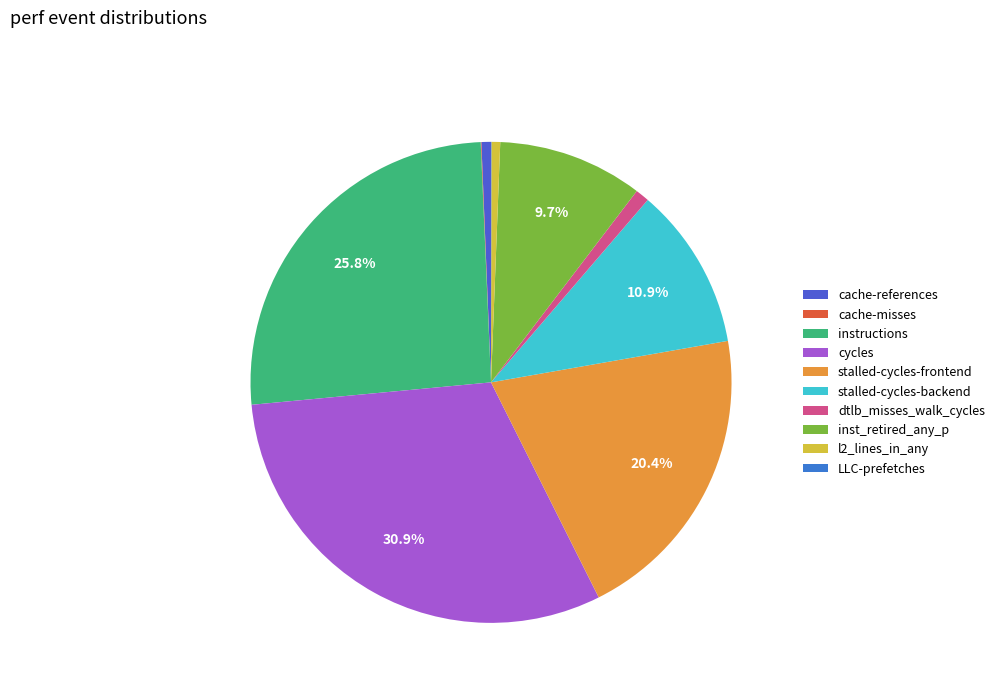

Which has a higher value, dtlb_misses_walk_cycles or cycles?

cycles